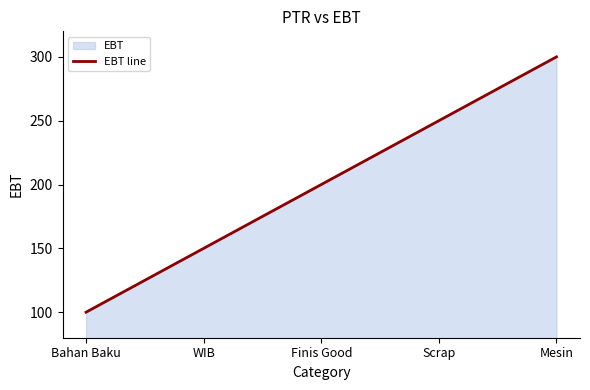

Where does the data first go above 200?

Scrap